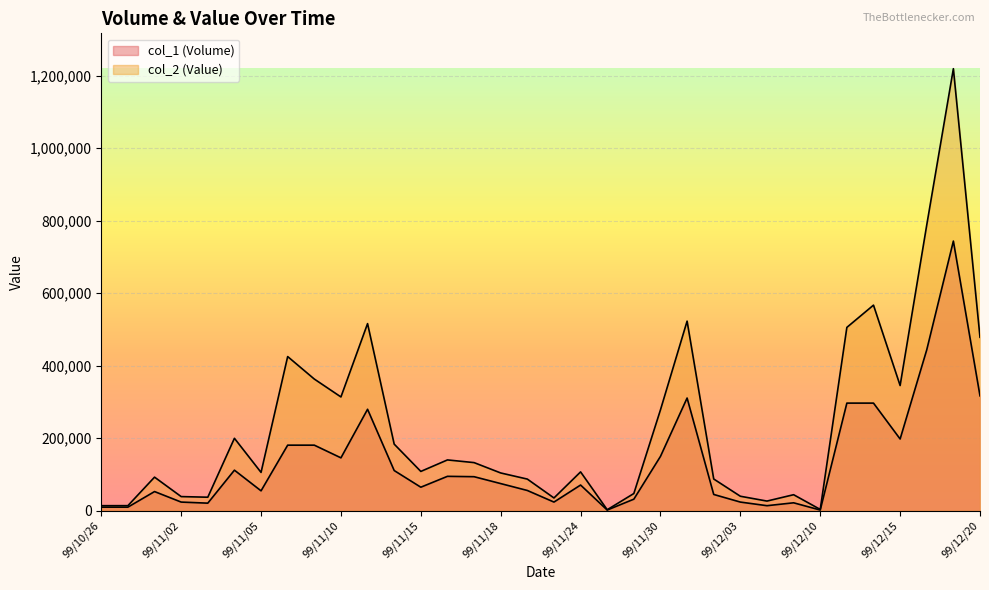

How many lines are shown in the chart?

2